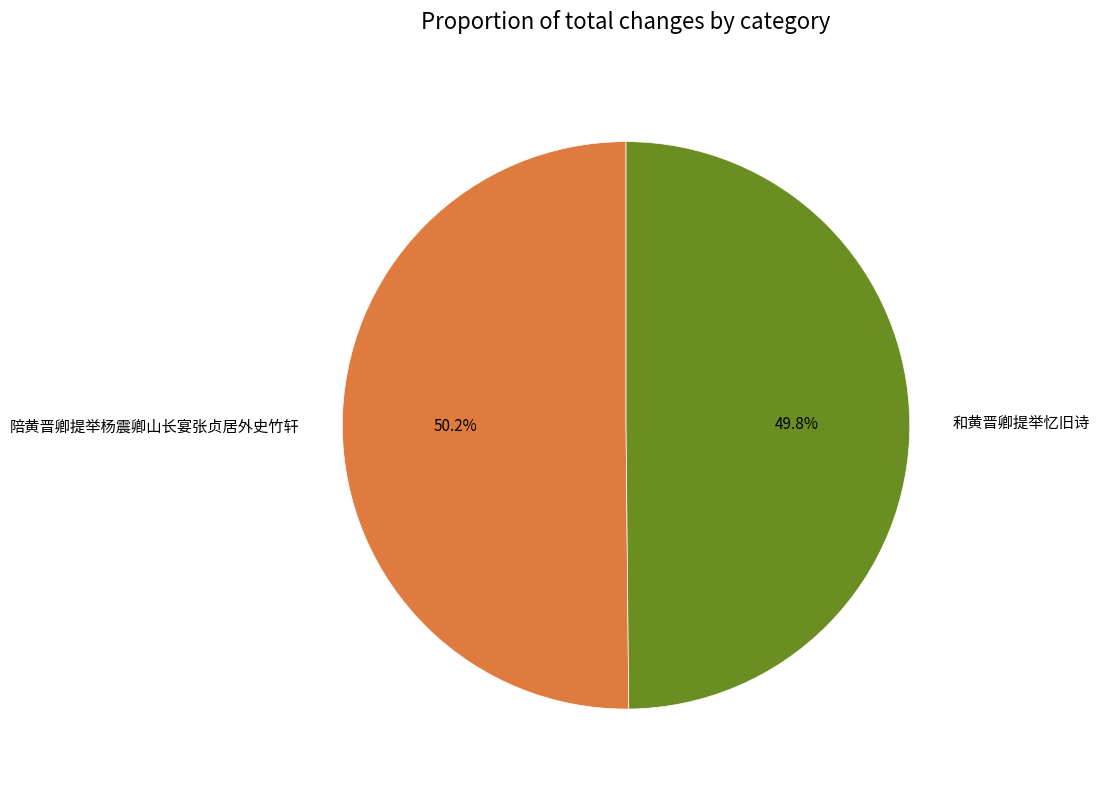

The 和黄晋卿提举忆旧诗 slice represents 50% of the pie. True or false?

True